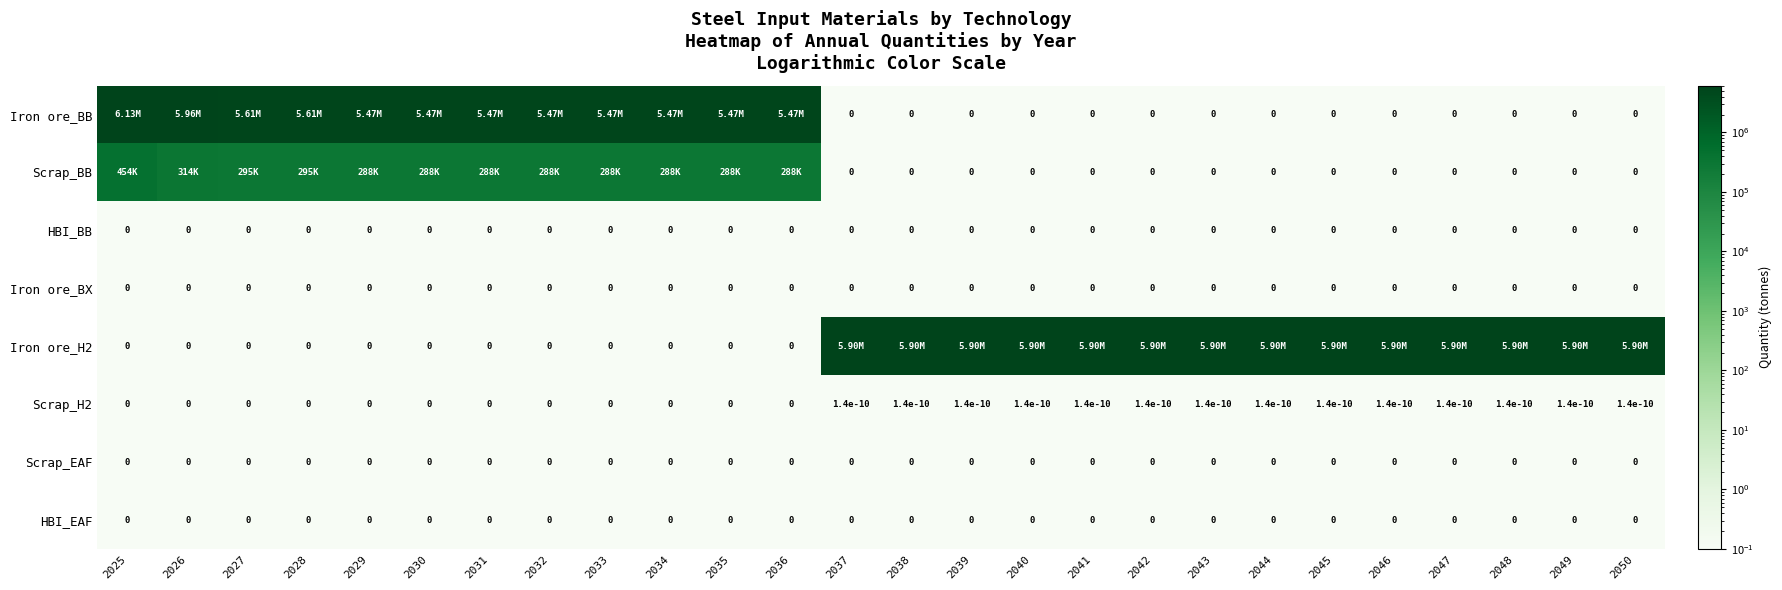

How many data points does each series have?

26